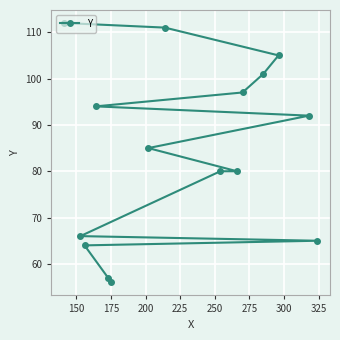

What is the difference between the second highest and minimum values?

55